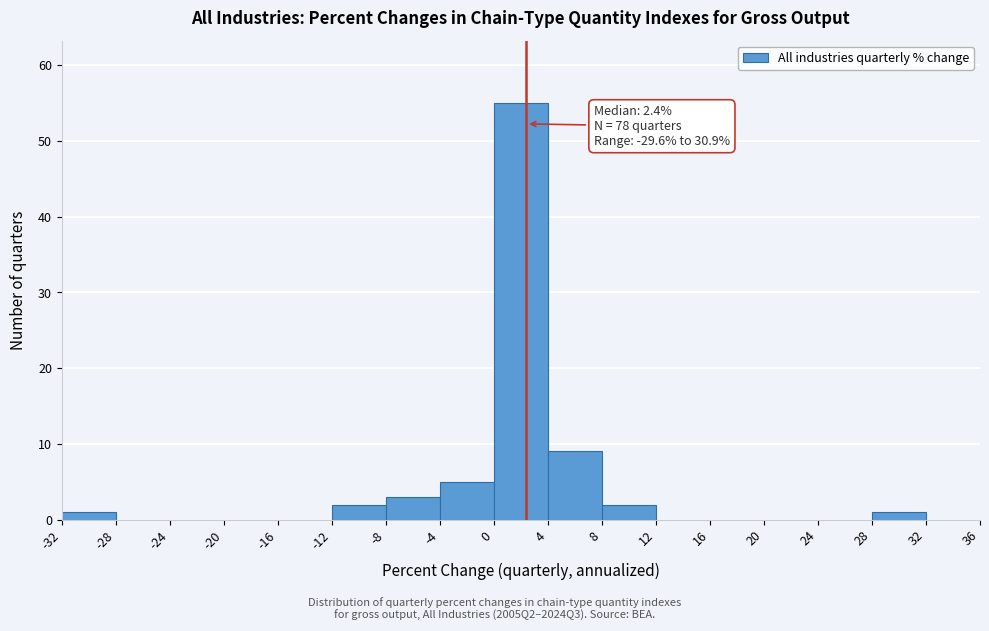

Over which range of the x-axis is the bar tallest?

0 to 4